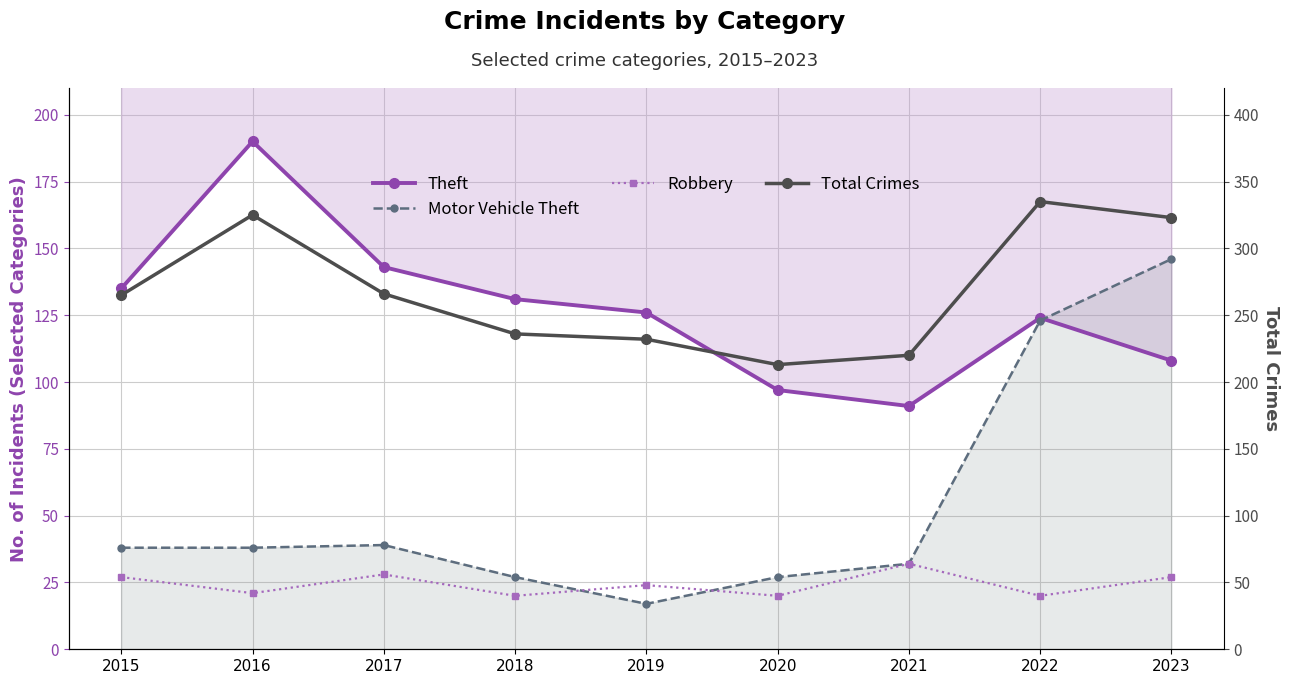

True or false: Theft and Motor Vehicle Theft cross at least once.

True